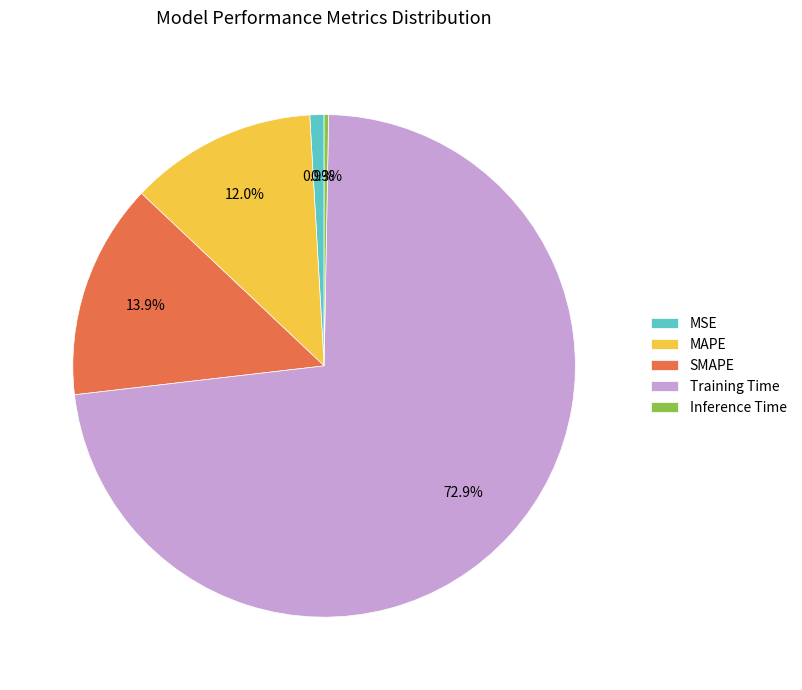

To the nearest percent, what is the combined percentage of MSE and Training Time?

74%